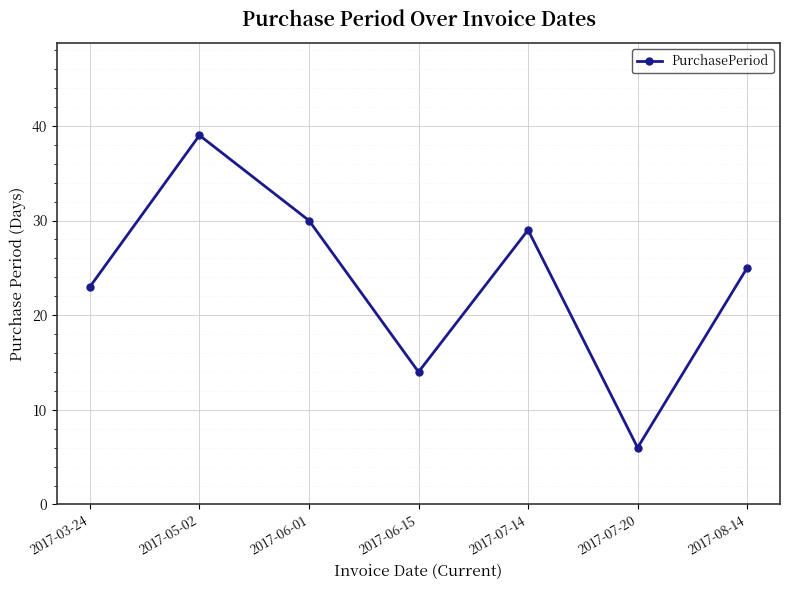

List the labels in order of value, largest first.

2017-05-02, 2017-06-01, 2017-07-14, 2017-08-14, 2017-03-24, 2017-06-15, 2017-07-20